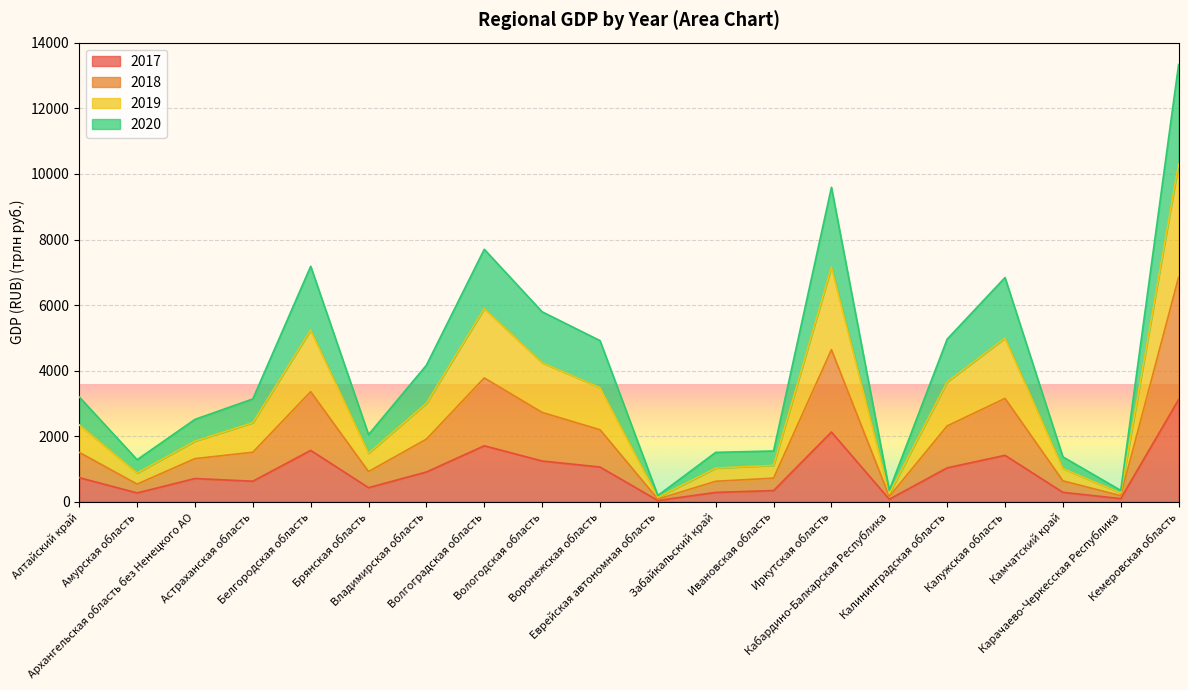

True or false: 2018 has more than 1 interior local peaks.

True